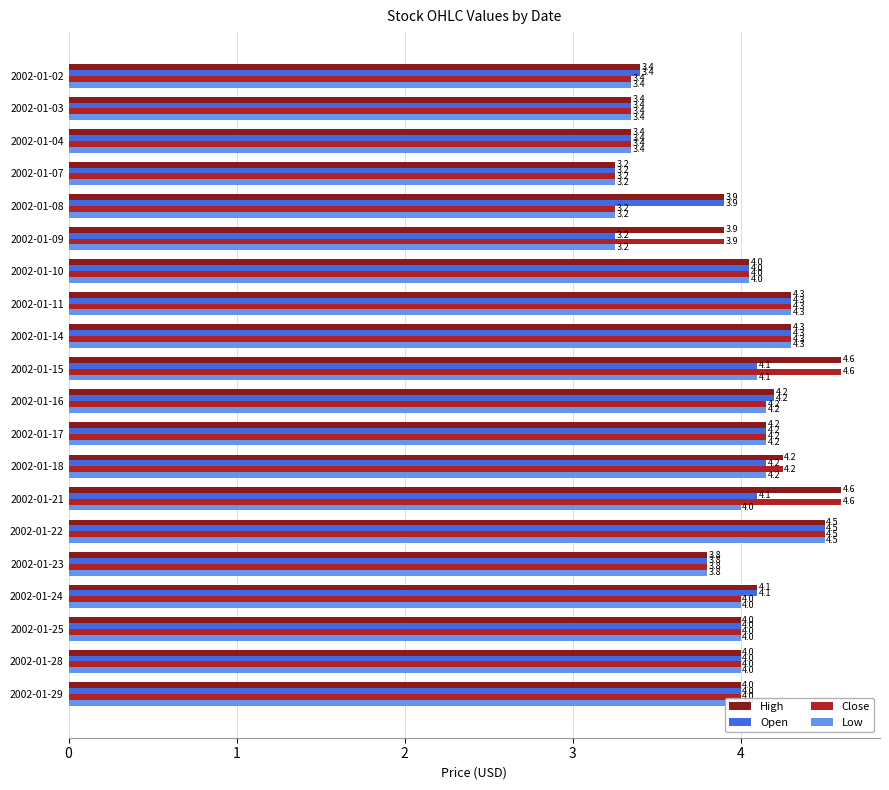

Which series has the largest total across all categories?

High